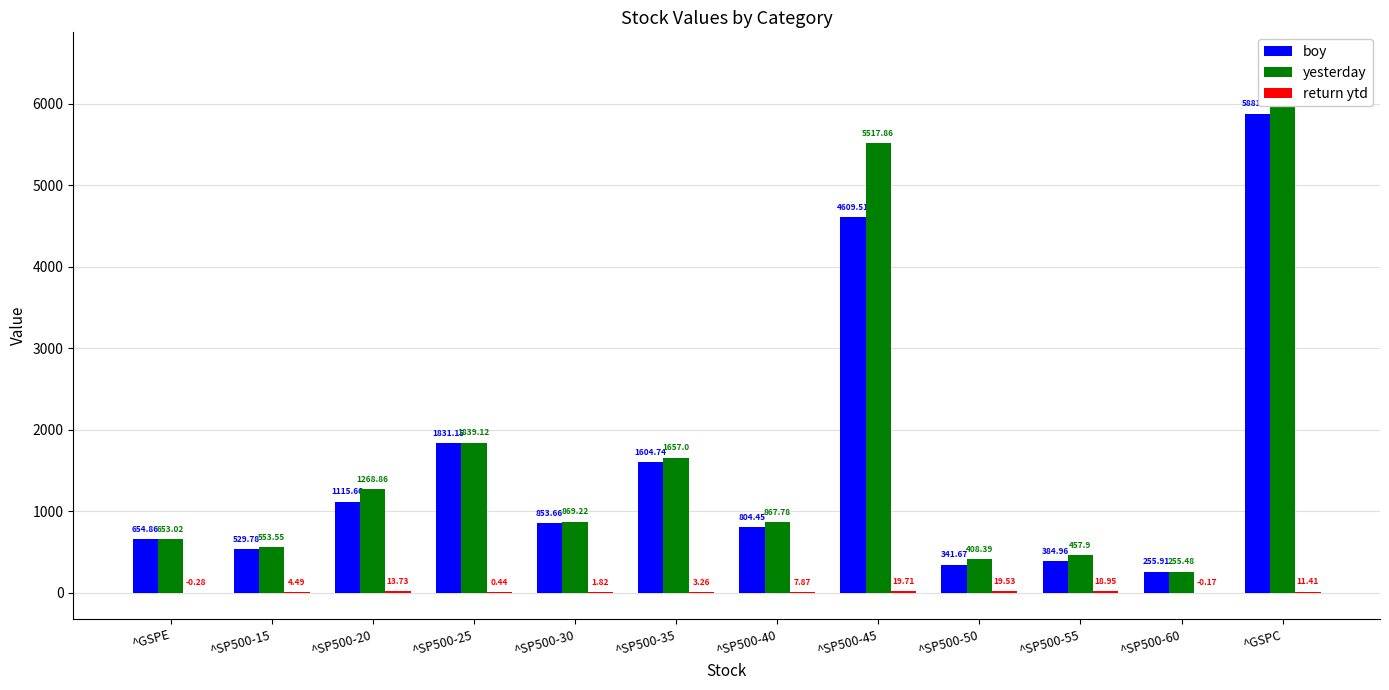

The value of boy at ^GSPE is 426.7. True or false?

False